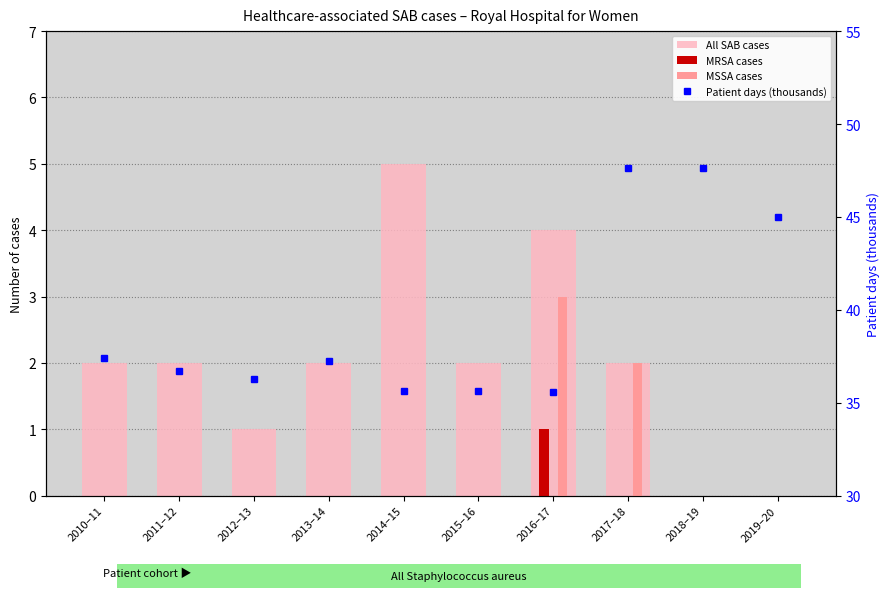

What is the difference between the maximum and minimum values in the Patient days (thousands) series?

12.0